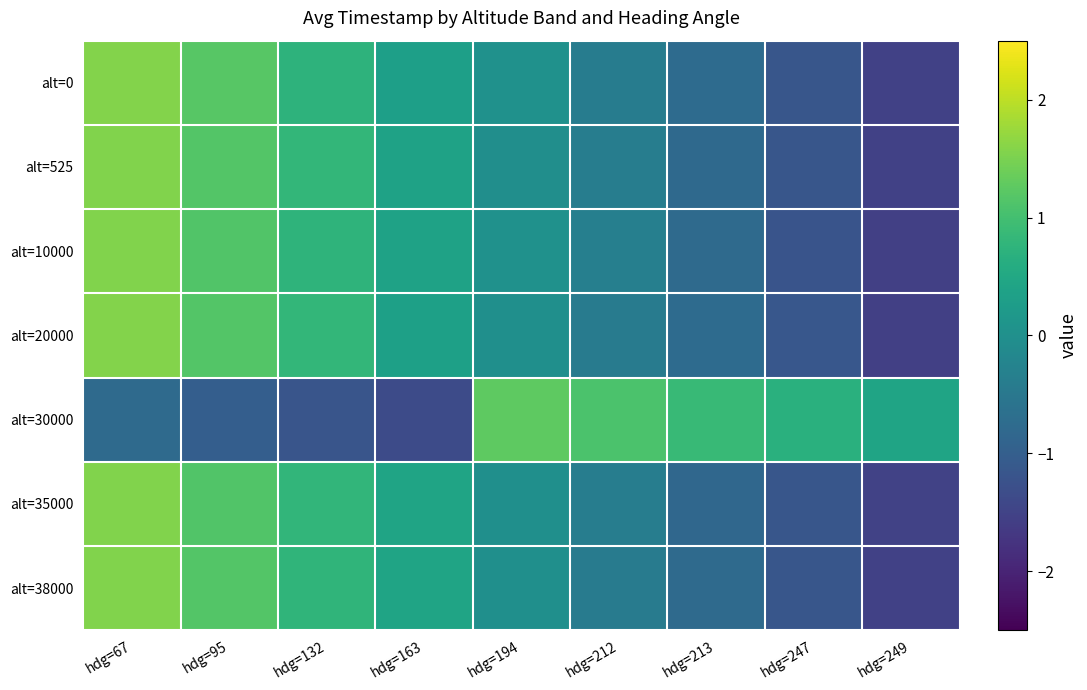

At how many categories does at least one series exceed 1?

4